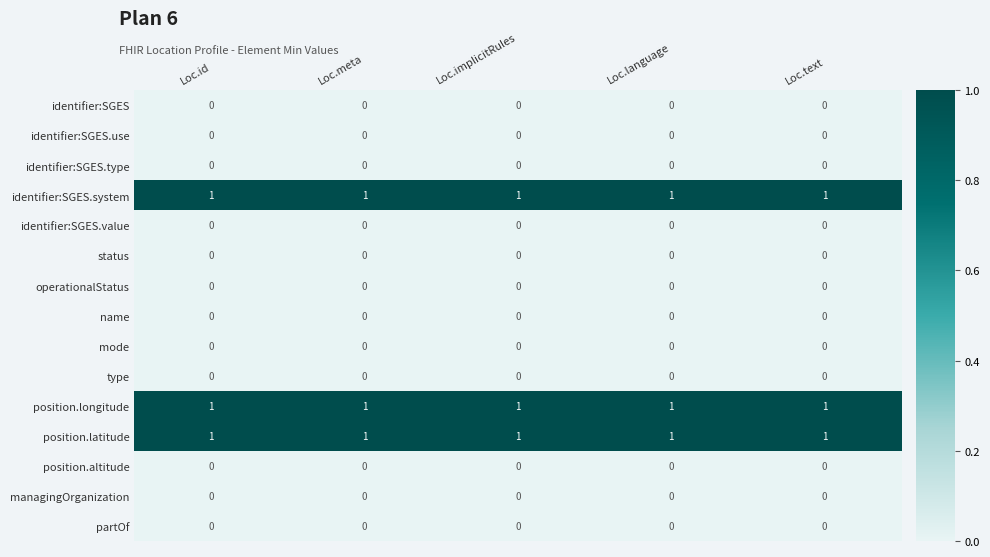

What is the greatest value displayed?

1